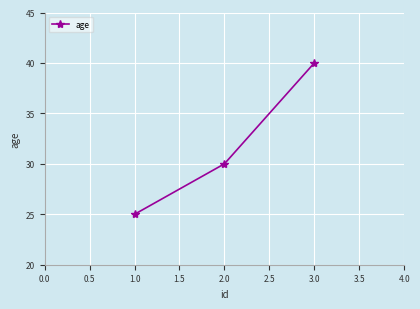

Reading right to left, extract all data points from this chart.

3.0=40	2.0=30	1.0=25